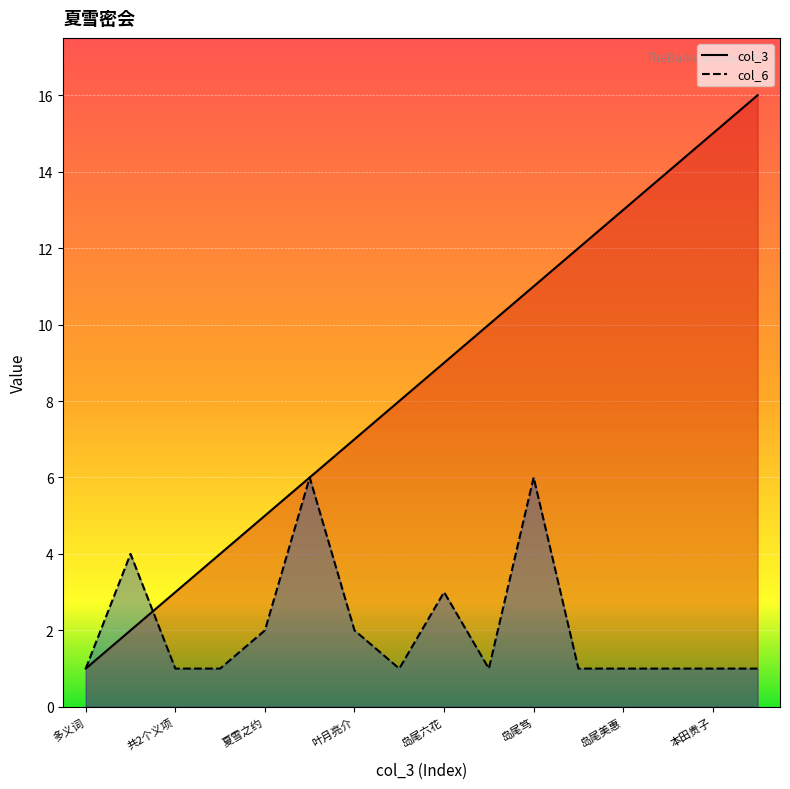

What is the label of the 5th point from the right?

福山润